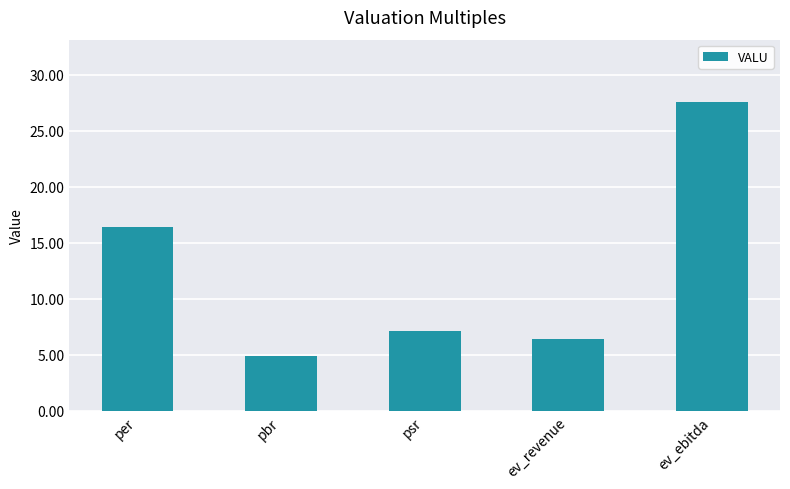

What is the change in value from pbr to psr?

+2.2